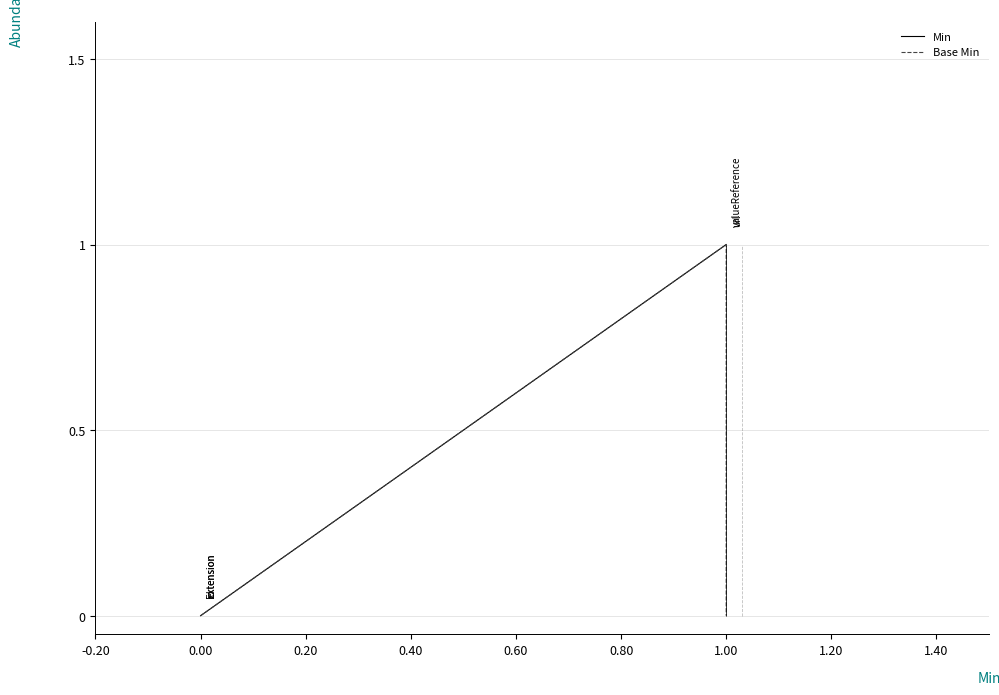

Which series has the largest range (max minus min)?

Min